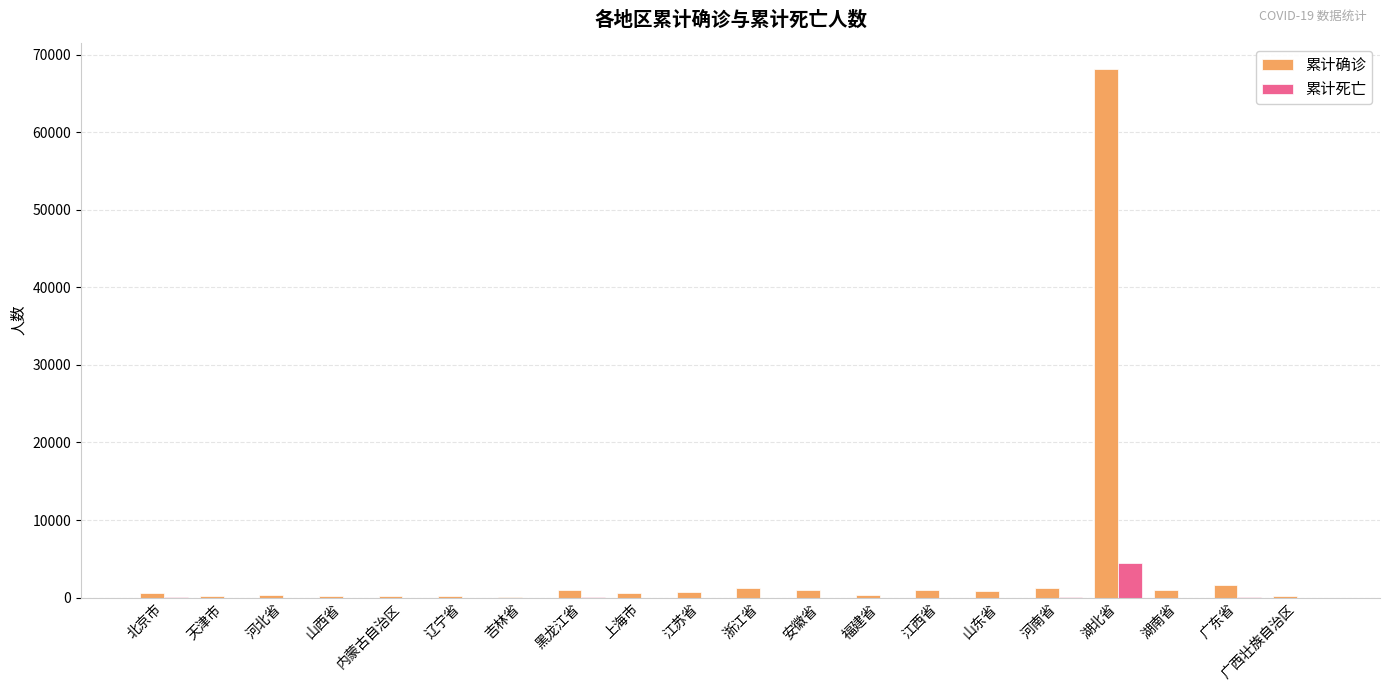

What value does the 累计死亡 series have at 辽宁省?

2